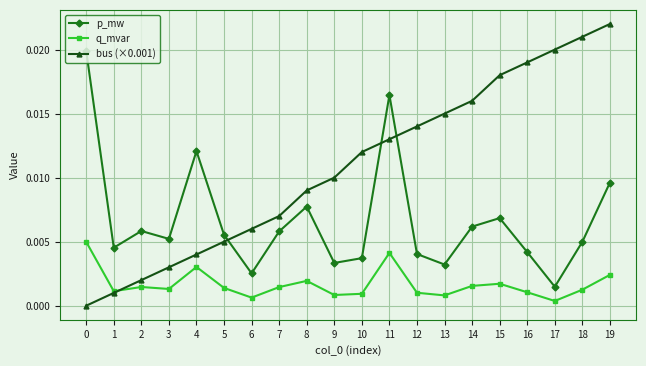

True or false: q_mvar has a value of 0.0 at 1.

True